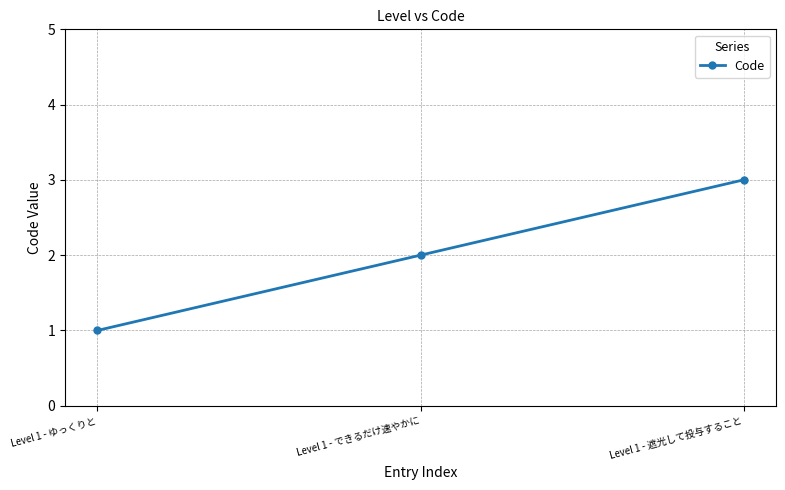

How many values are below 2?

1